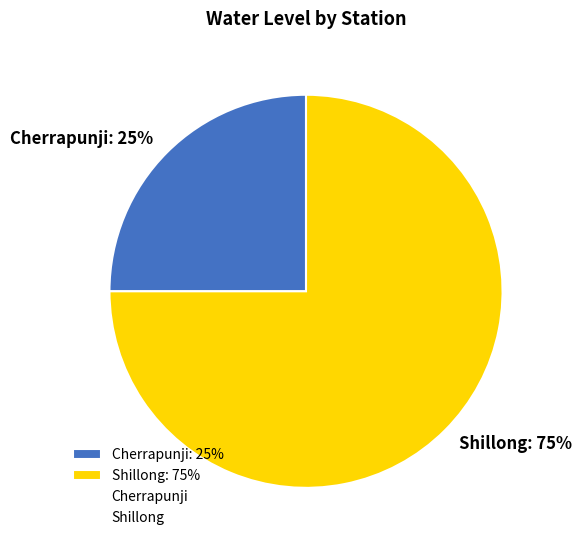

To the nearest percent, what is the difference between the Shillong and Cherrapunji slice percentages?

50%